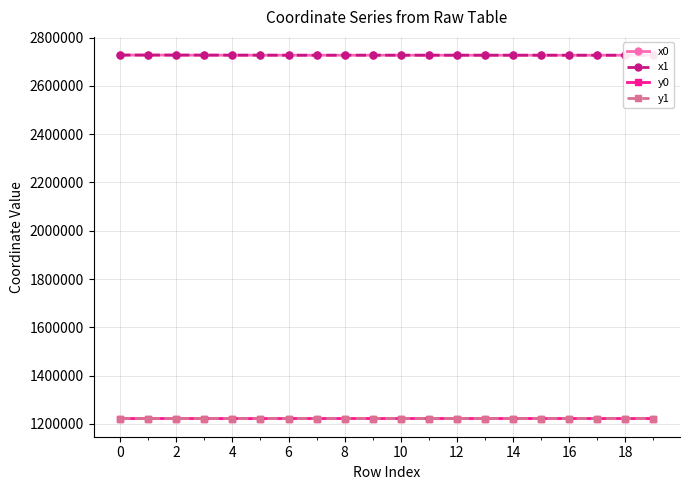

What is the lowest value of the x0 series?

2726824.5